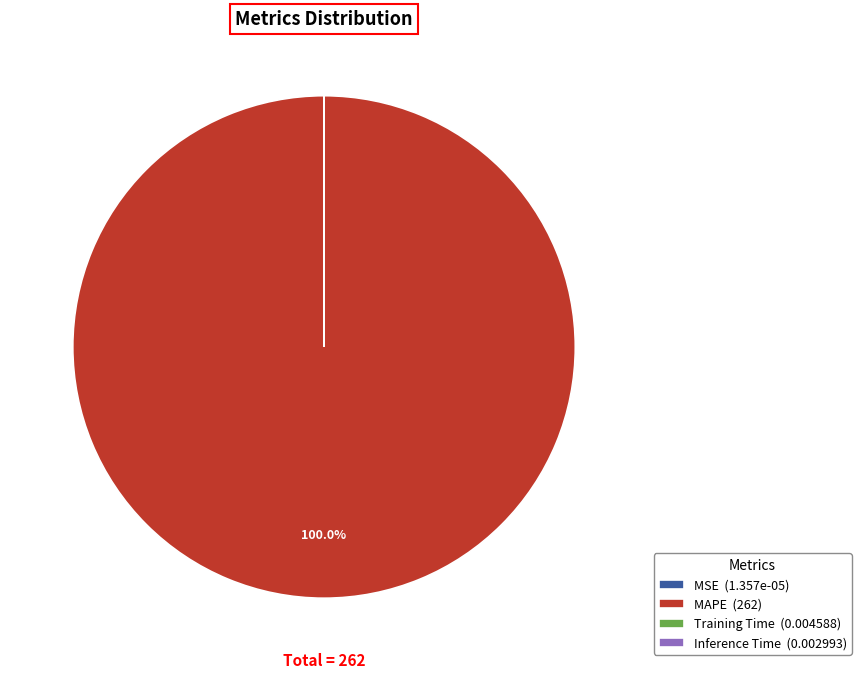

Is there any slice that represents more than half of the pie?

Yes